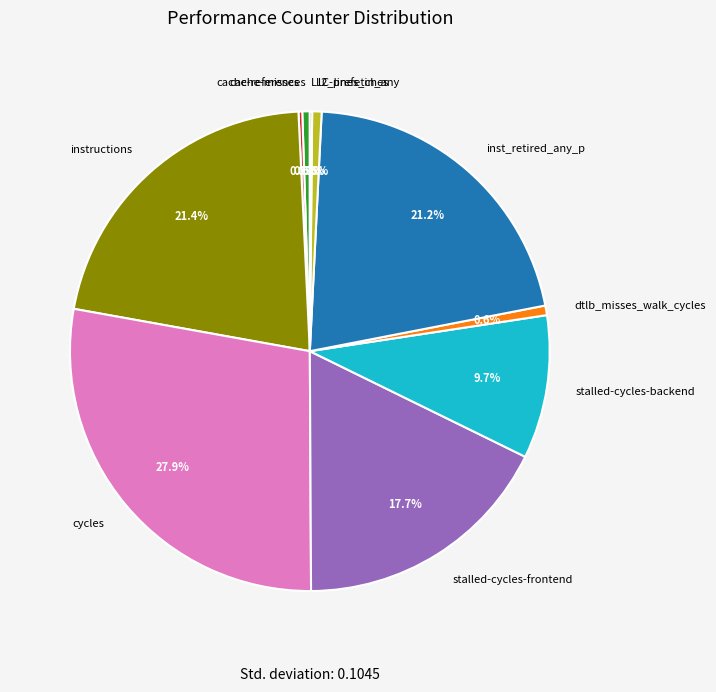

The stalled-cycles-backend slice represents 1% of the pie. True or false?

False